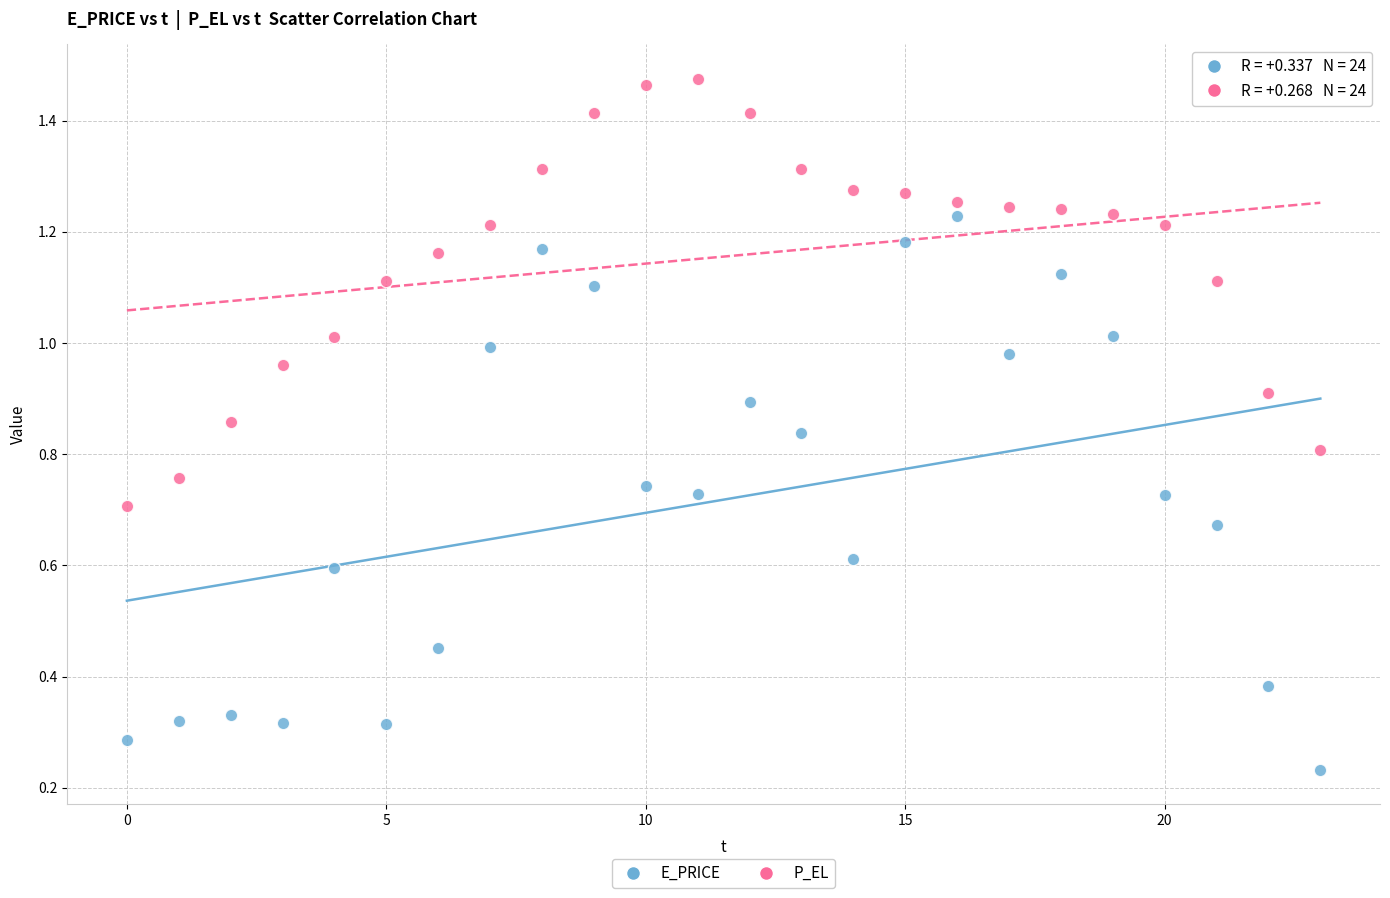

Which series contains the lowest Y value?

E_PRICE